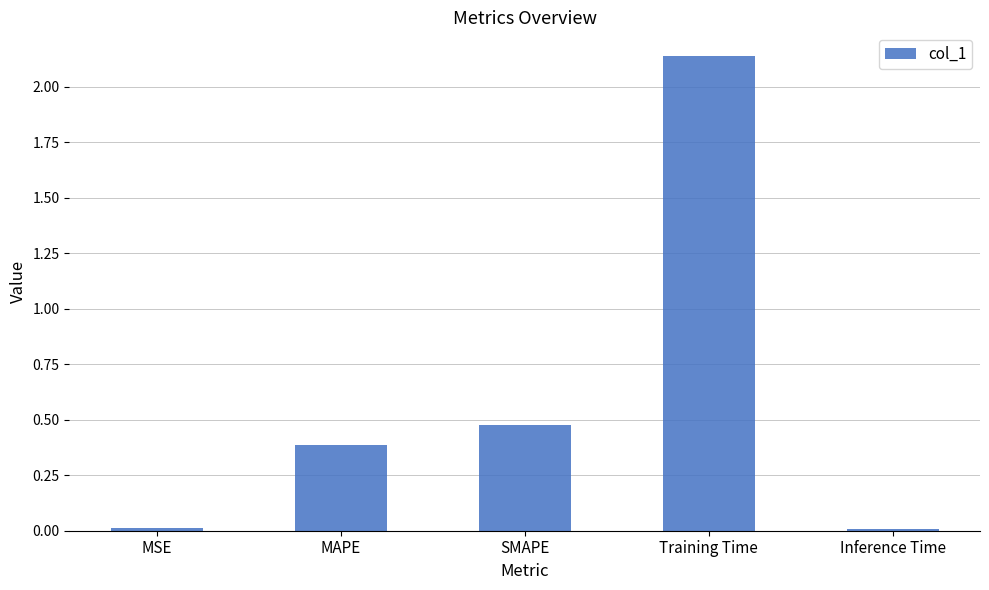

At which label is the value closest to 1?

SMAPE